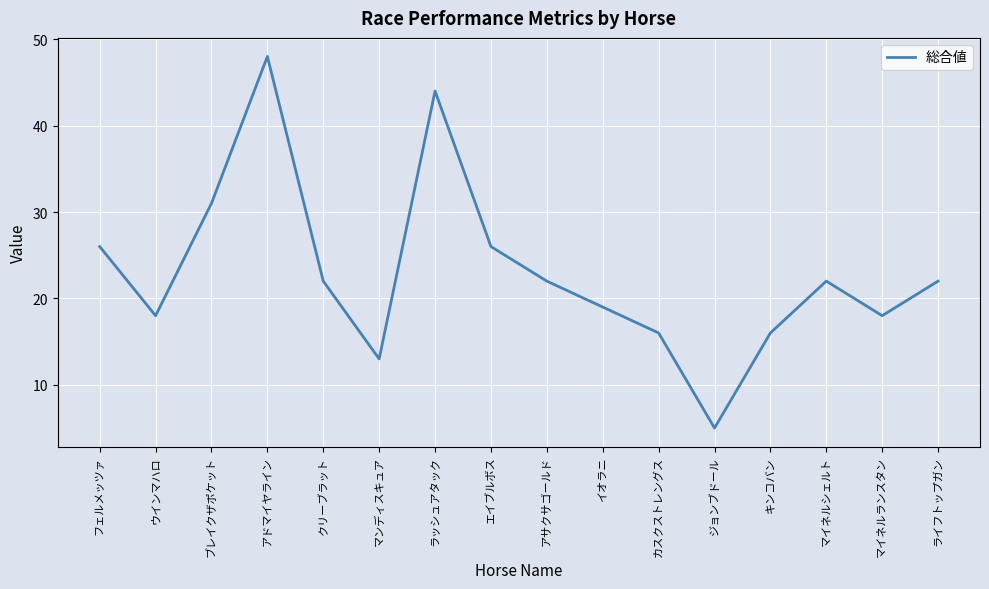

How many distinct data groups are displayed?

1